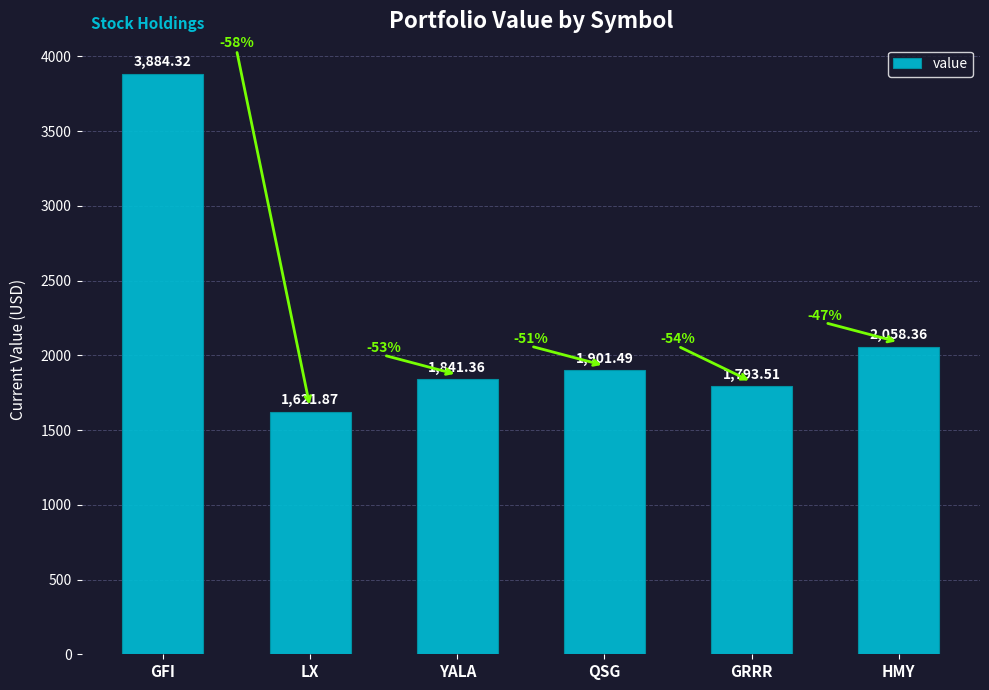

Reading right to left, what are all the values shown in this chart?

HMY=2058.4	GRRR=1793.5	QSG=1901.5	YALA=1841.4	LX=1621.9	GFI=3884.3